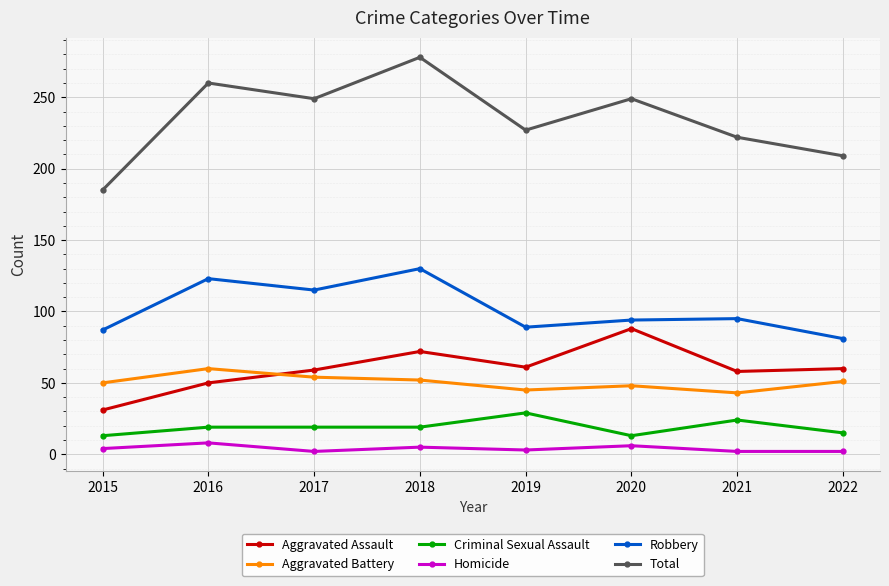

True or false: Aggravated Battery and Robbery cross at least once.

False